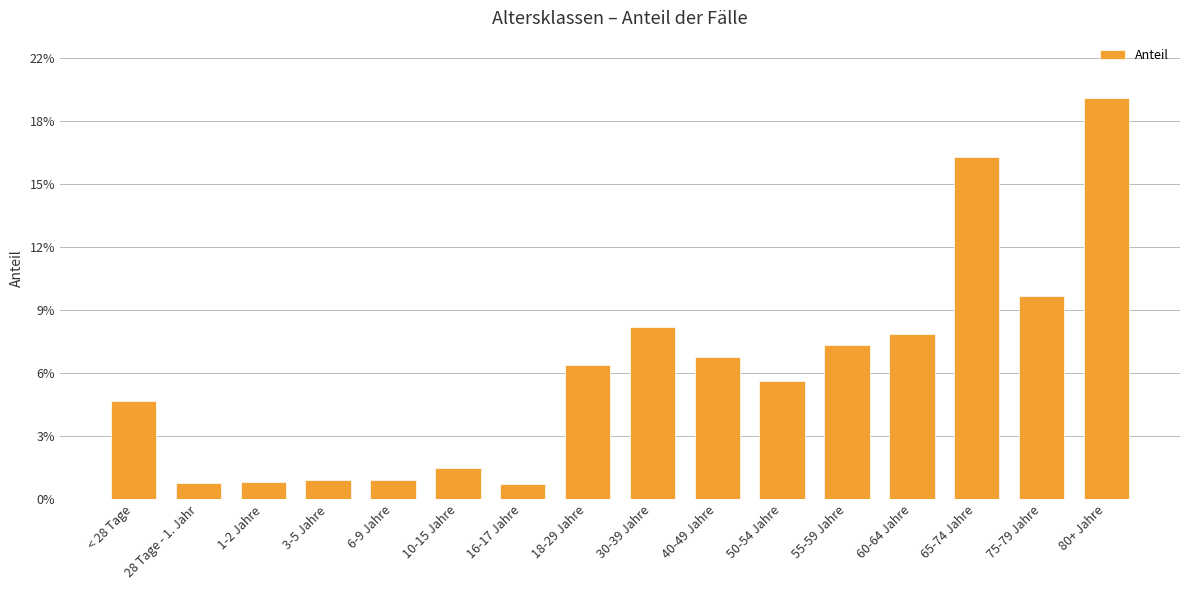

The value at 30-39 Jahre is 0.1. True or false?

True